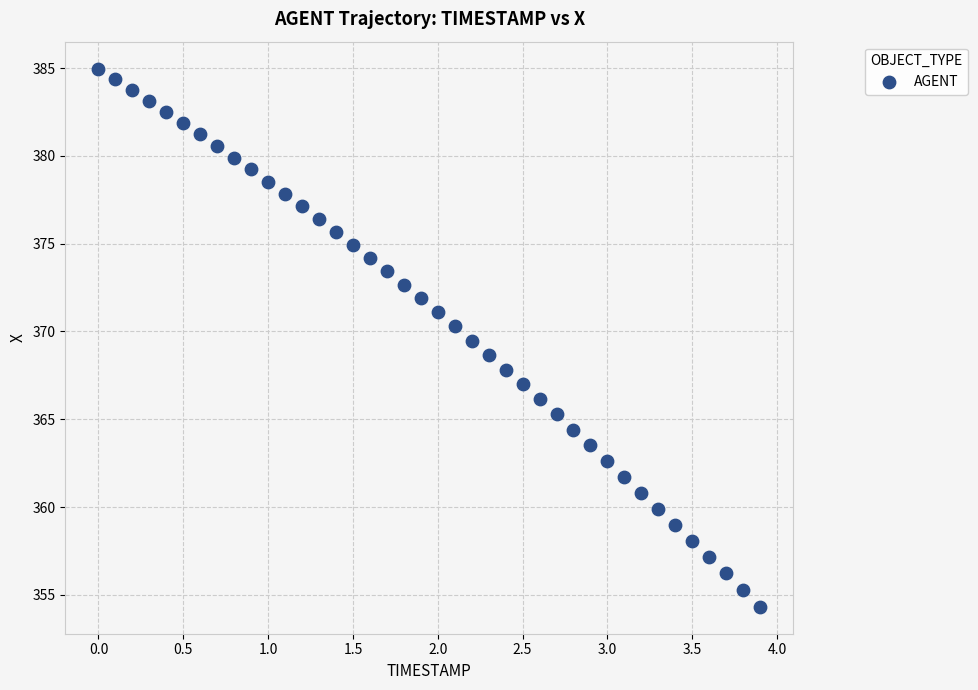

What is the range of Y values (max minus min)?

30.7